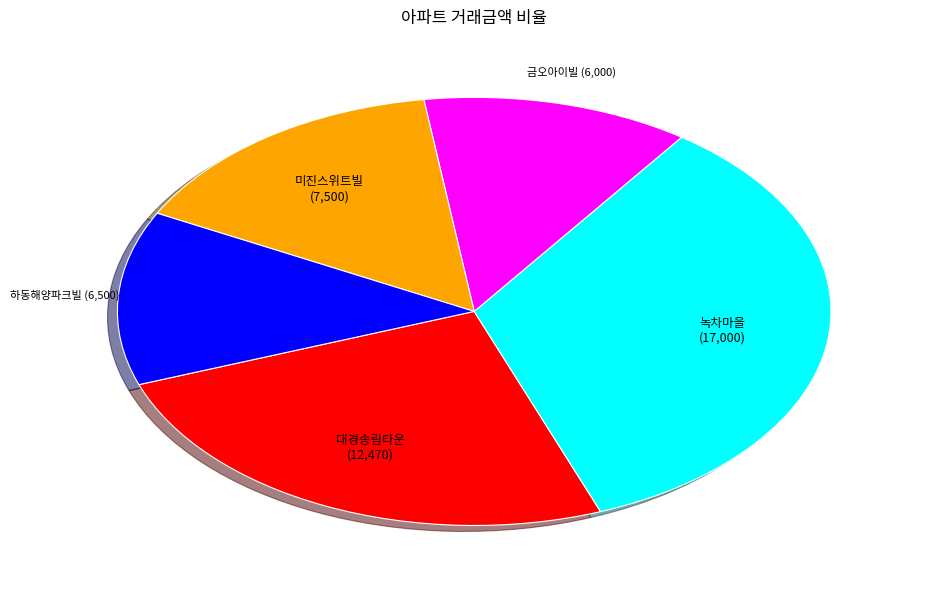

Which category has the biggest portion of the pie?

녹차마을